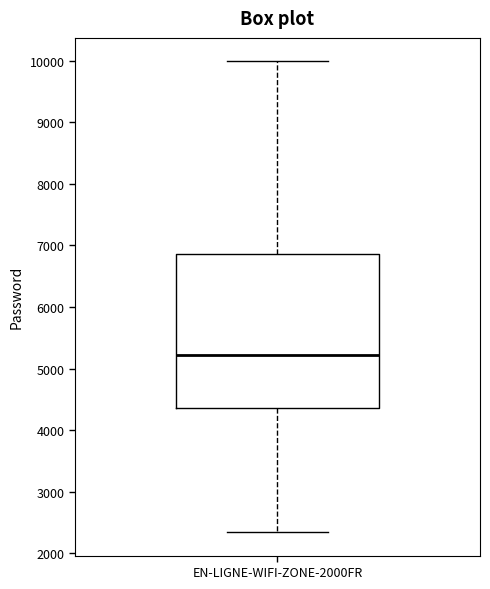

Transcribe this box plot: give where the median line is, the range the box spans, and where the two whiskers end, as read against the y-axis. The values are not printed on the chart, so give them approximately, as read against the axis.

median 5200, box 4400 to 6900, whiskers 2300 to 10000